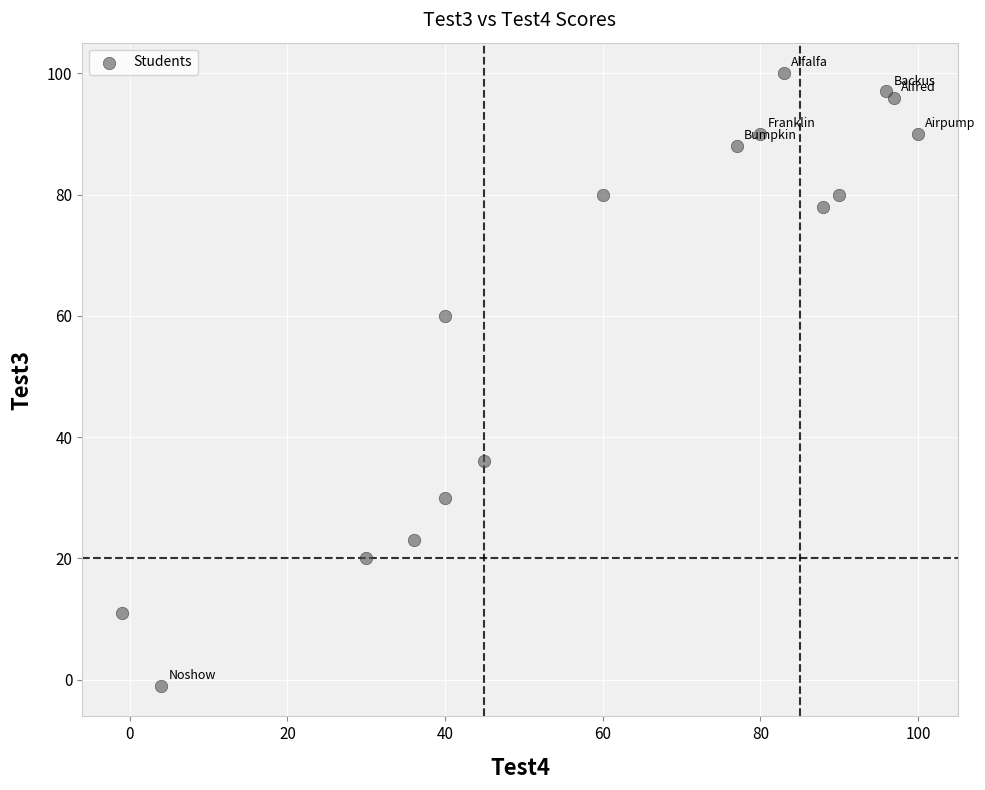

What Y value in the scatter plot is closest to 49?

60